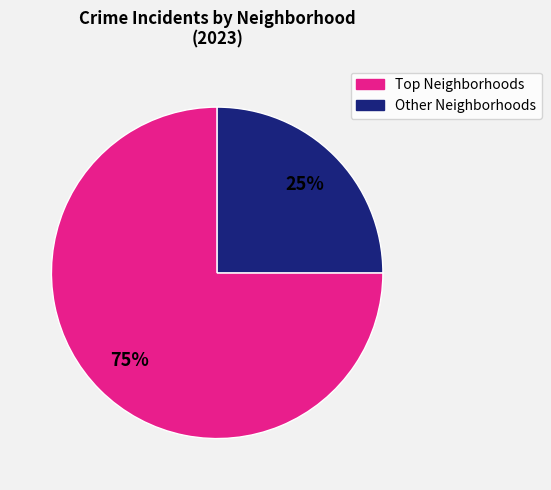

How many slices are in this pie chart?

2